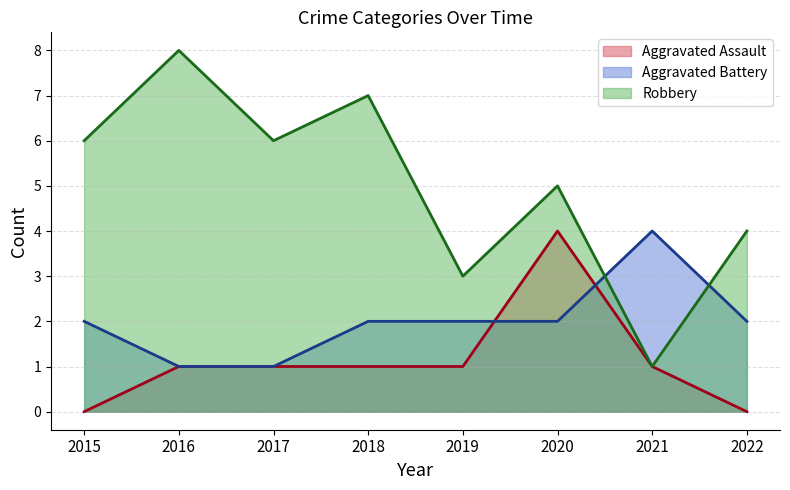

What is the maximum value shown in the chart?

8